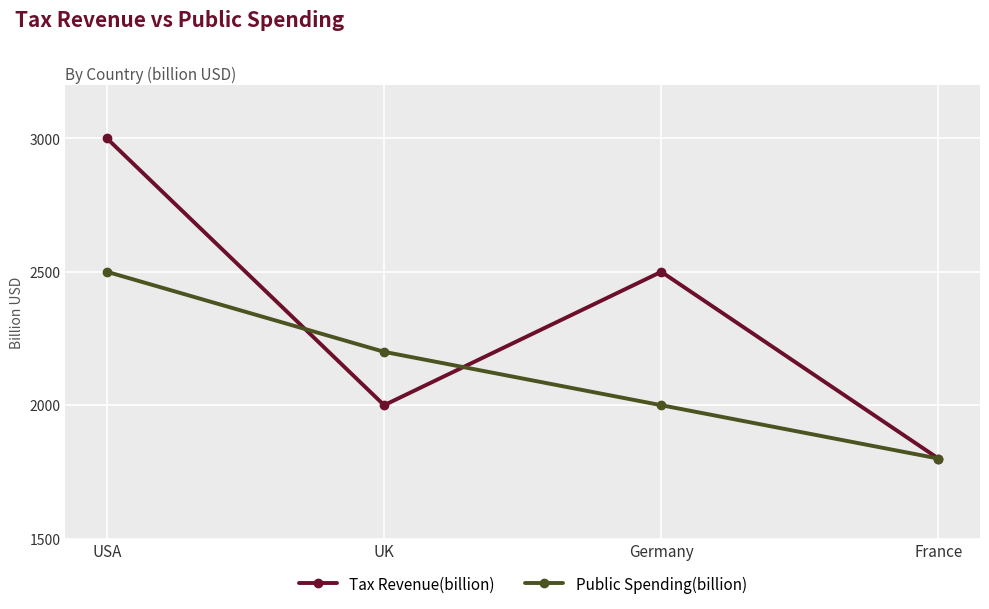

Reading left to right, transcribe all the data shown in this chart.

Tax Revenue(billion): 3000	2000	2500	1800
Public Spending(billion): 2500	2200	2000	1800